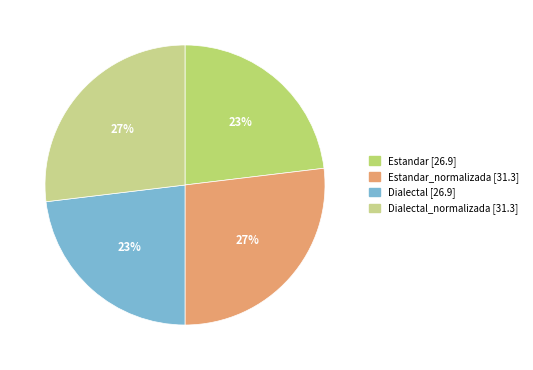

How many slices are in this pie chart?

4